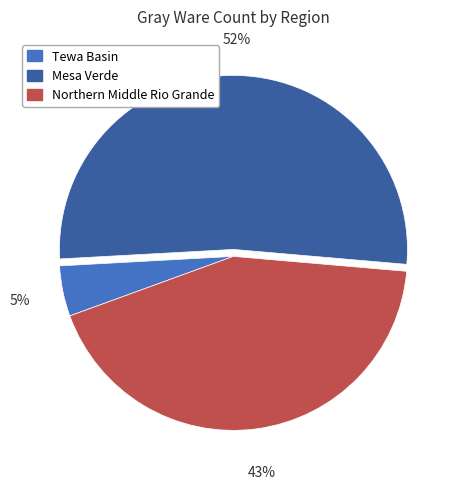

To the nearest percent, what portion does Mesa Verde represent?

52%